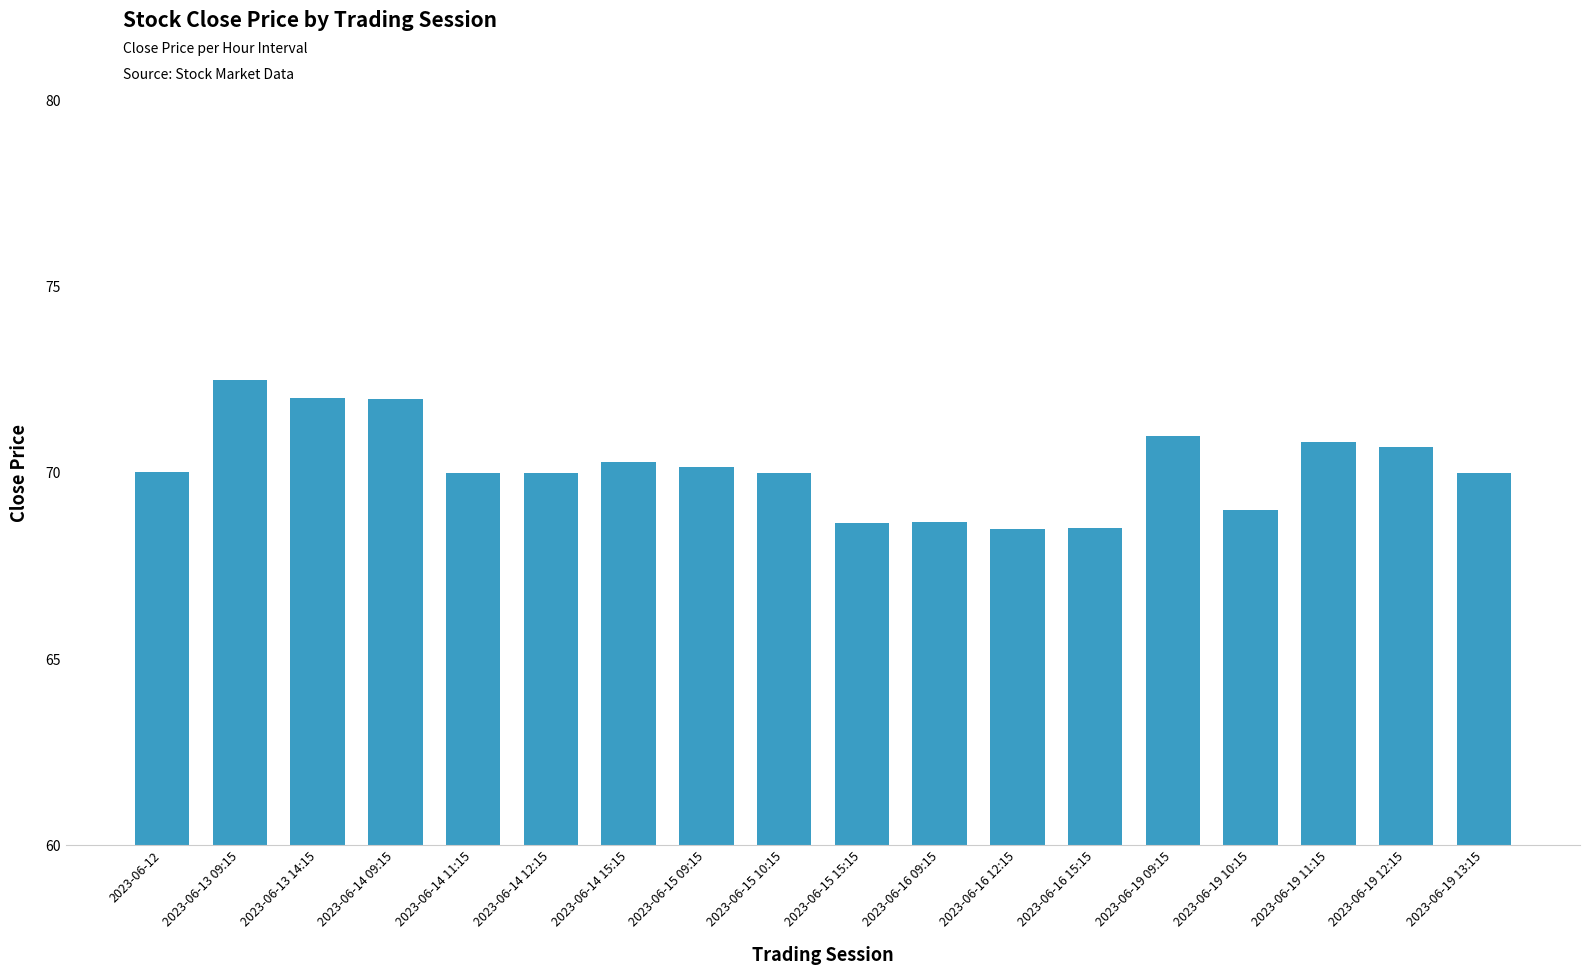

The chart shows a value of 70.0 at 2023-06-15 10:15. True or false?

True